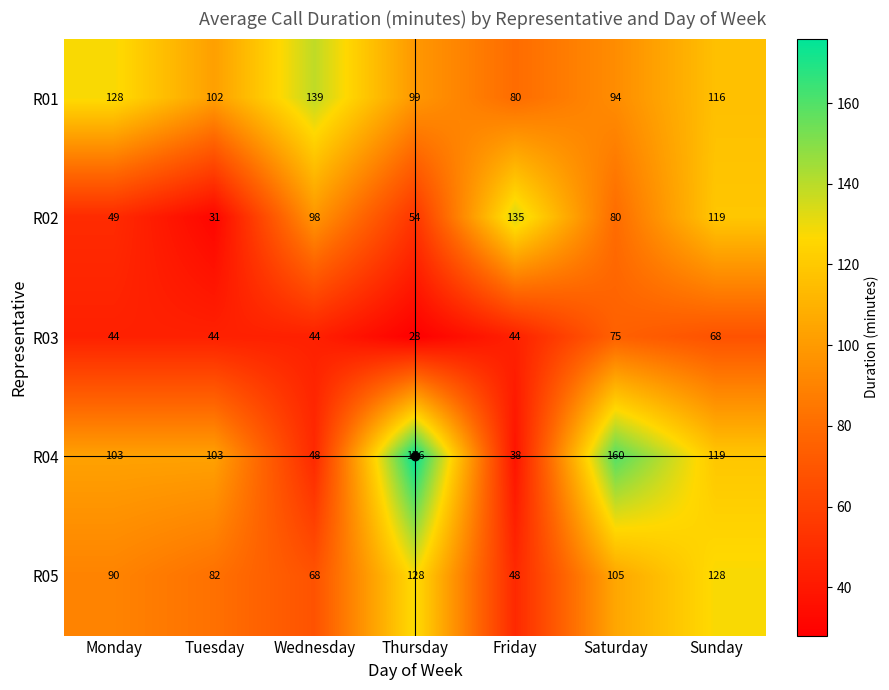

The value of R04 at Wednesday is 48. True or false?

True